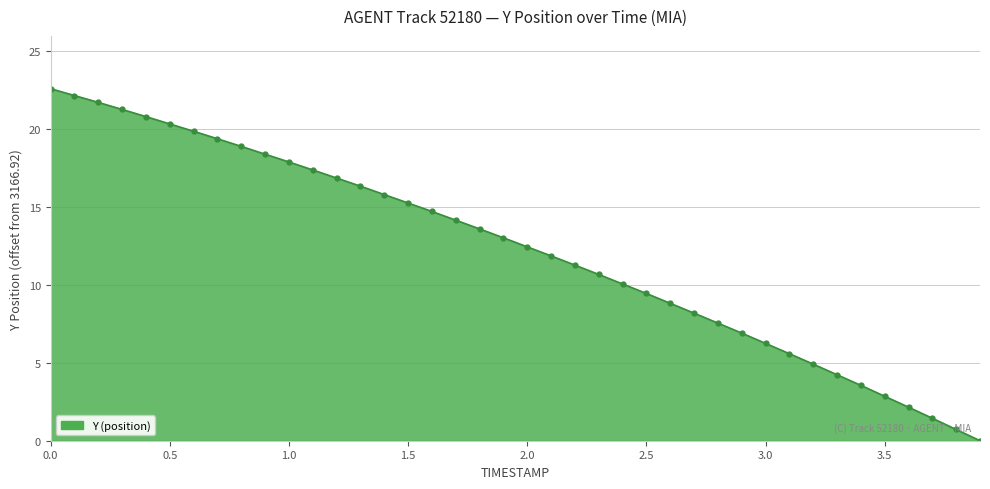

What is the maximum value shown in the chart?

22.6